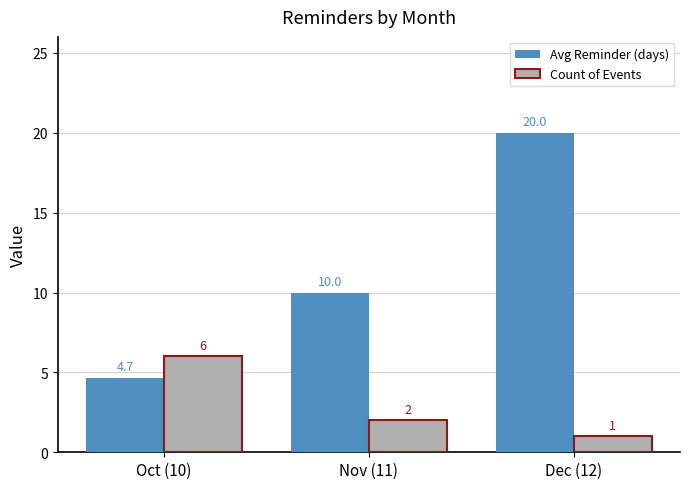

Reading left to right, what are all the values shown in this chart?

Avg Reminder (days): Oct (10)=4.7	Nov (11)=10.0	Dec (12)=20.0
Count of Events: Oct (10)=6.0	Nov (11)=2.0	Dec (12)=1.0